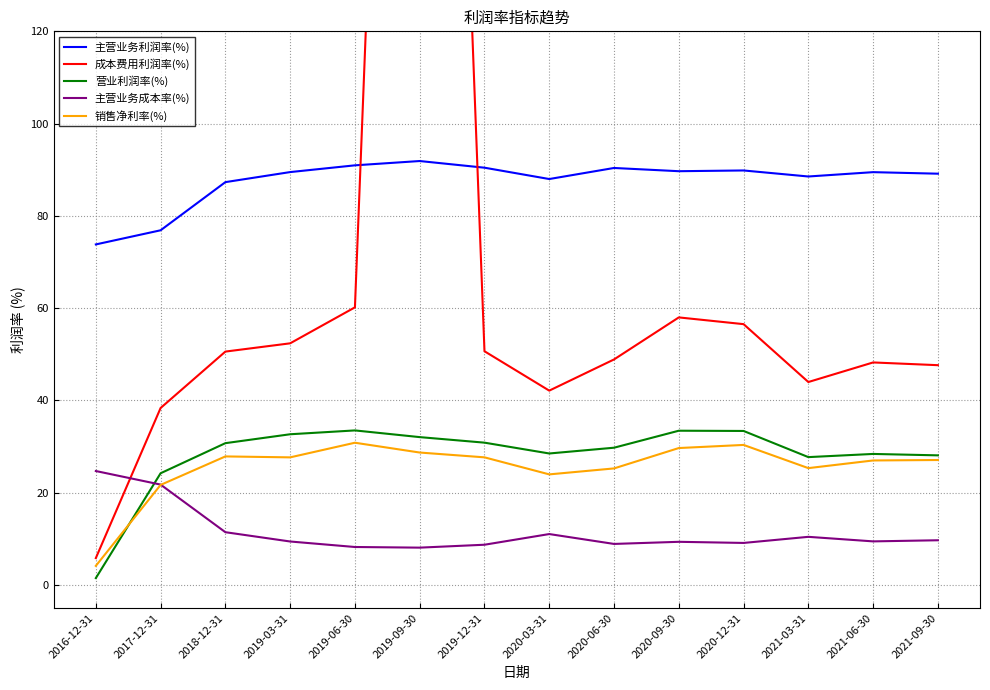

What is the difference between the 主营业务成本率(%) values at 2020-12-31 and 2019-06-30?

0.9